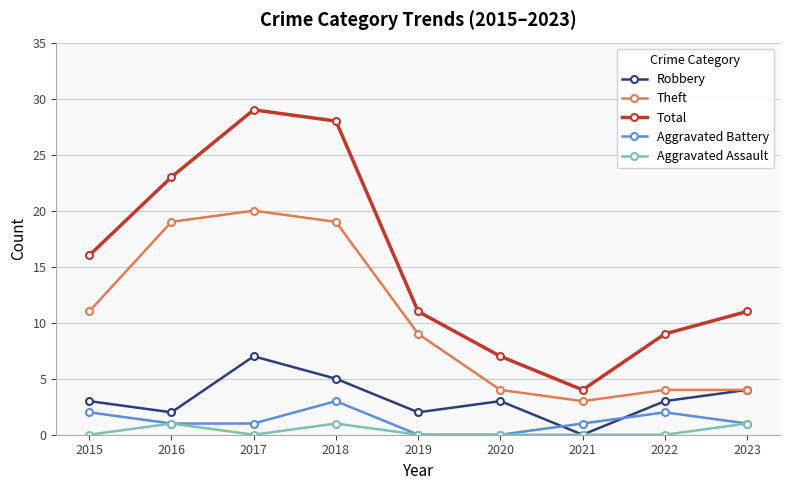

What is the total value across all series at 2022?

18